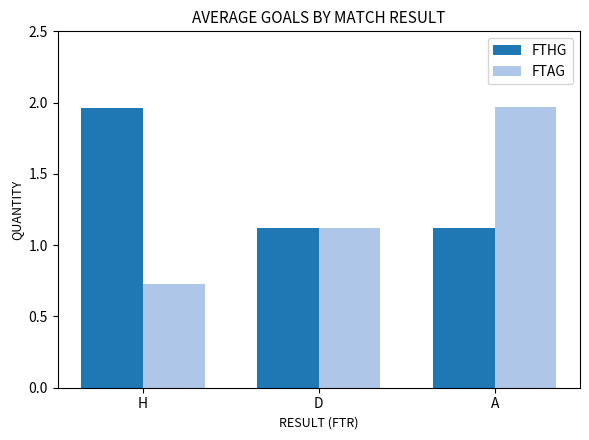

What is the label of the 2nd bar from the right?

D